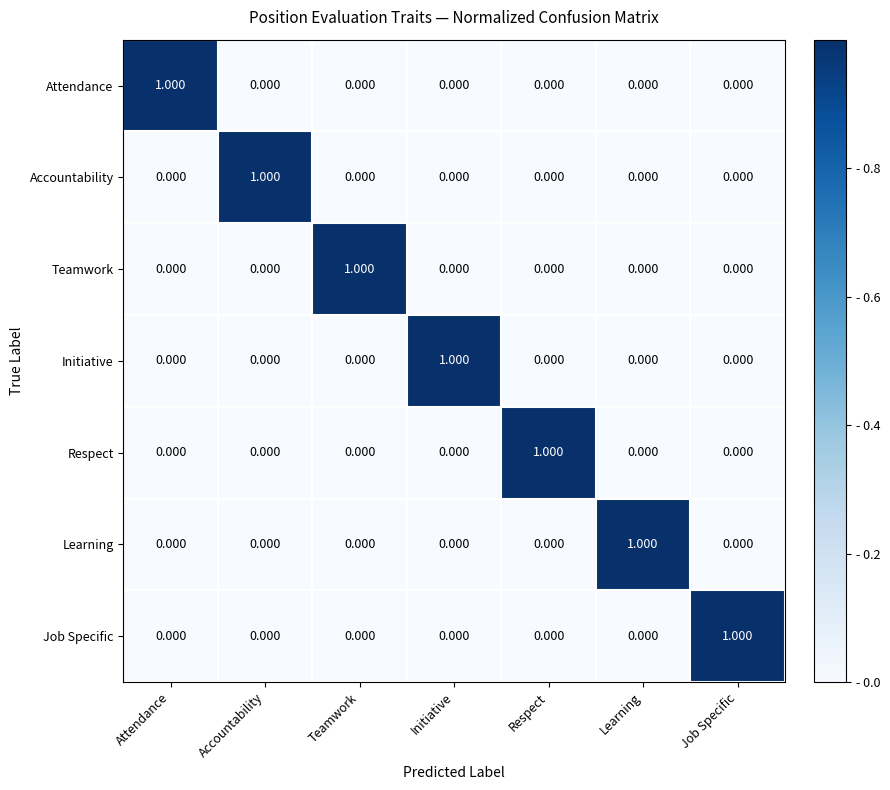

At how many categories does at least one series exceed 0?

7